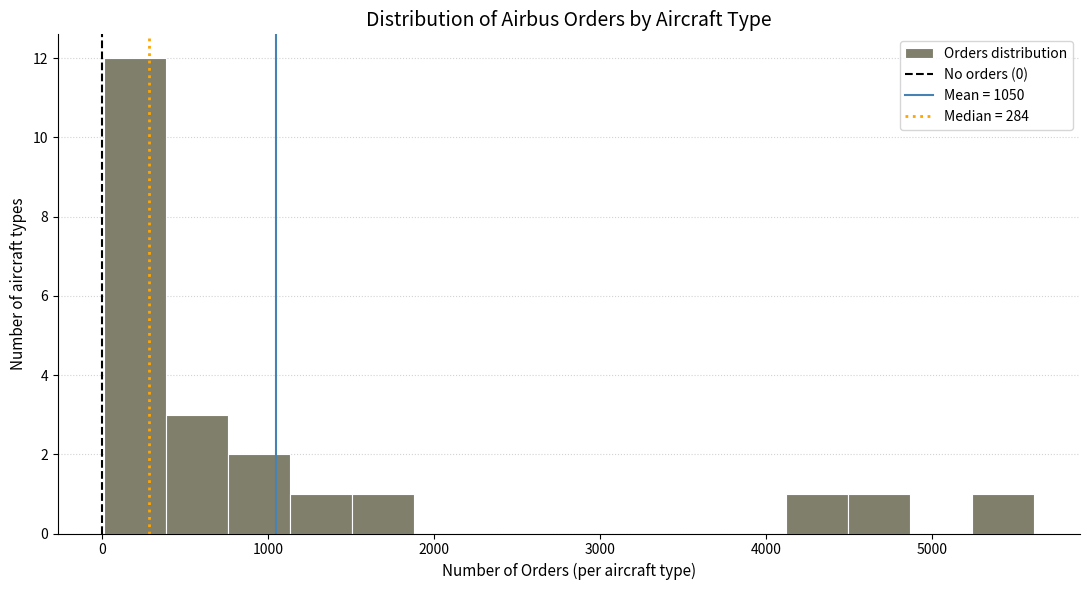

Around what value on the x-axis is the tallest bar? Give the approximate position of its centre, as read against the axis.

200